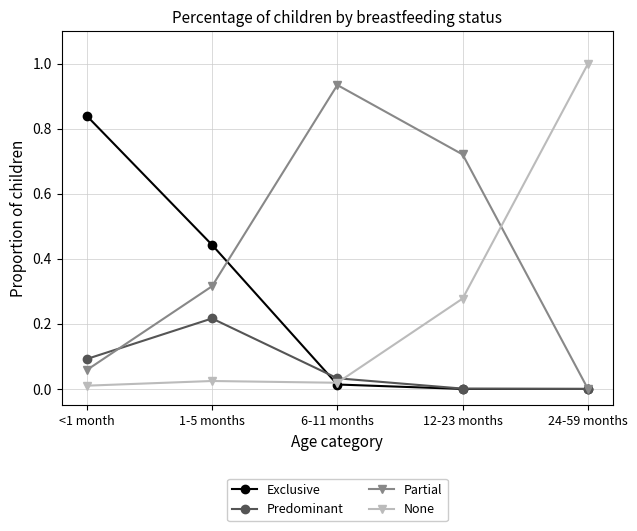

At how many categories does at least one series exceed 0?

5